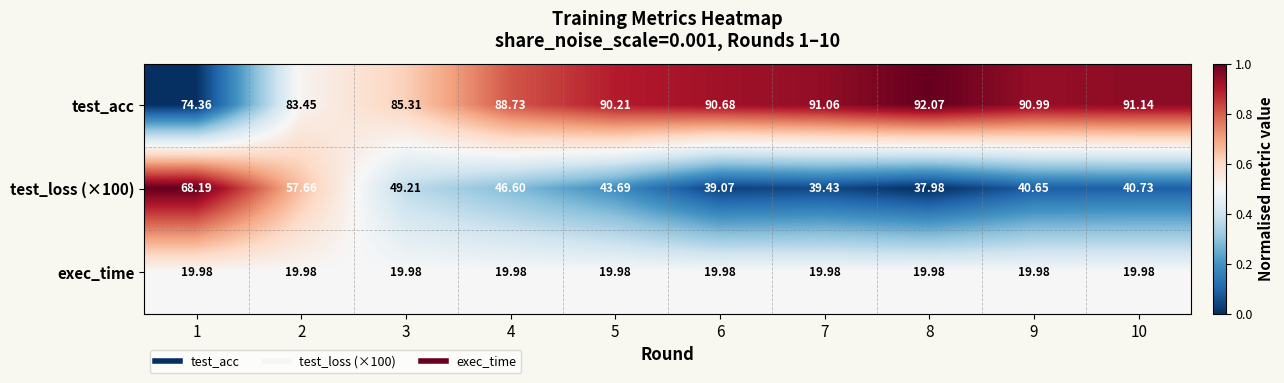

At which category is the sum across all series the highest?

1